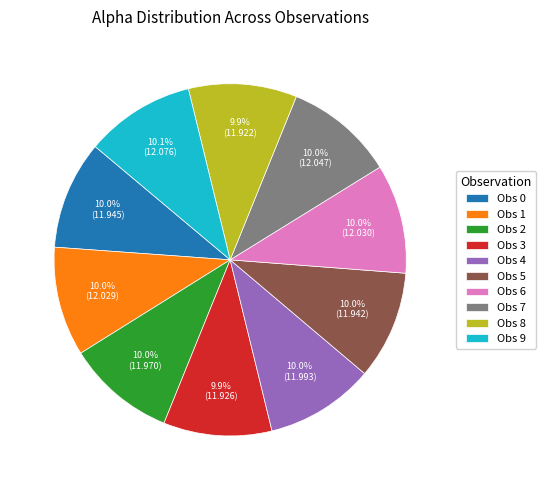

To the nearest percent, what is the average slice percentage?

10%